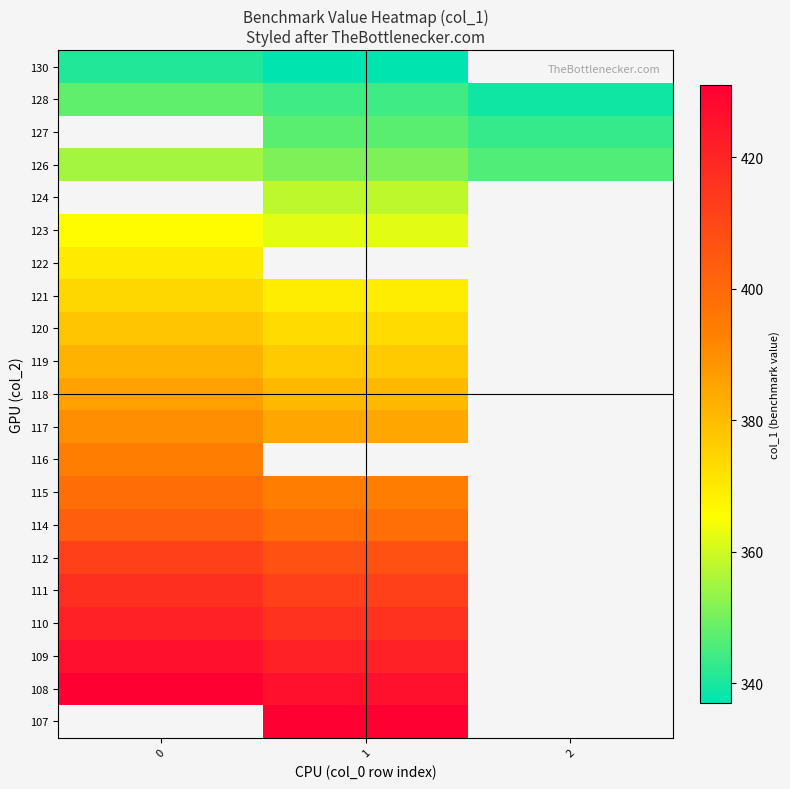

The 130 series shows 341.0 at 0. True or false?

True